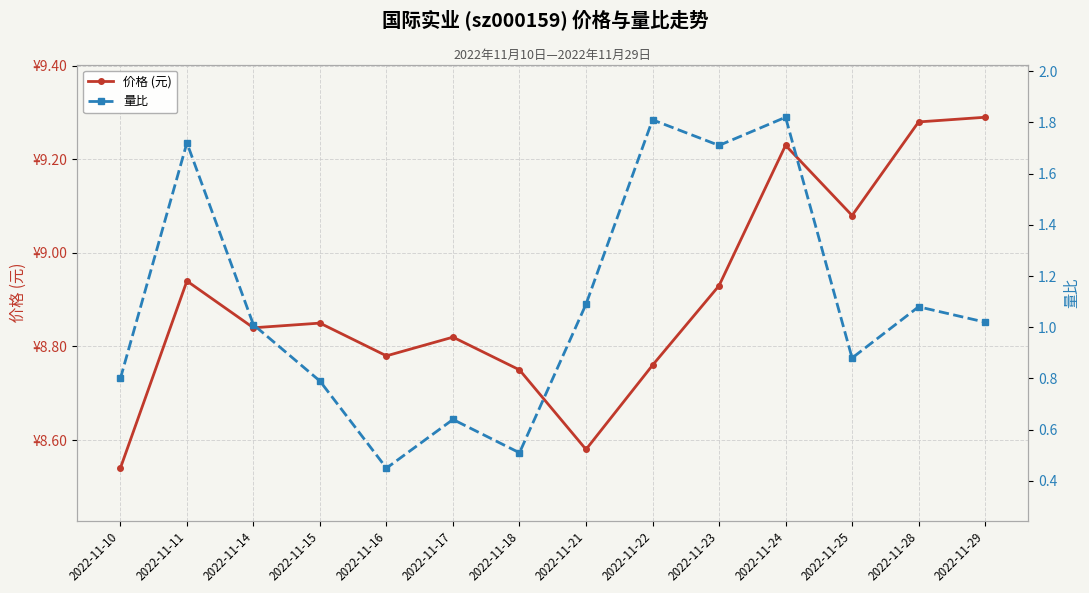

What is the difference between the second highest and second lowest values in the 价格 (元) series?

0.7